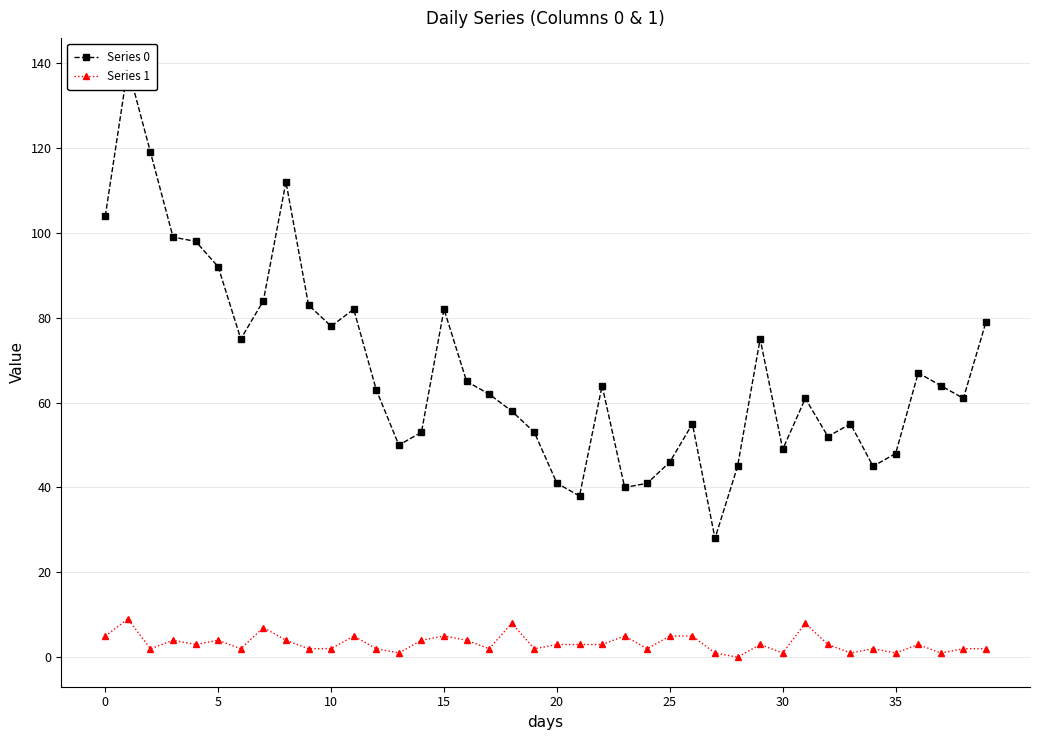

Reading left to right, transcribe all the data shown in this chart.

Series 0: 104	139	119	99	98	92	75	84	112	83	78	82	63	50	53	82	65	62	58	53	41	38	64	40	41	46	55	28	45	75	49	61	52	55	45	48	67	64	61	79
Series 1: 5	9	2	4	3	4	2	7	4	2	2	5	2	1	4	5	4	2	8	2	3	3	3	5	2	5	5	1	0	3	1	8	3	1	2	1	3	1	2	2